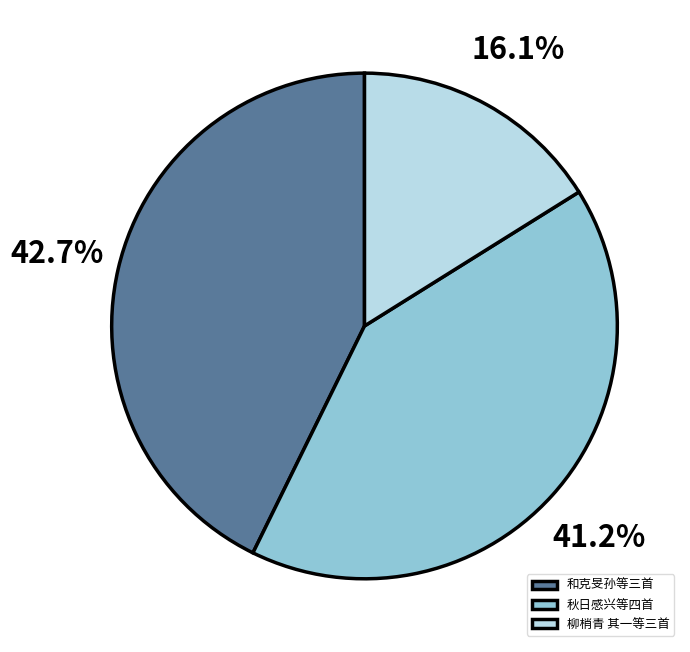

Does 柳梢青 其一等三首 account for over 50% of the chart?

No